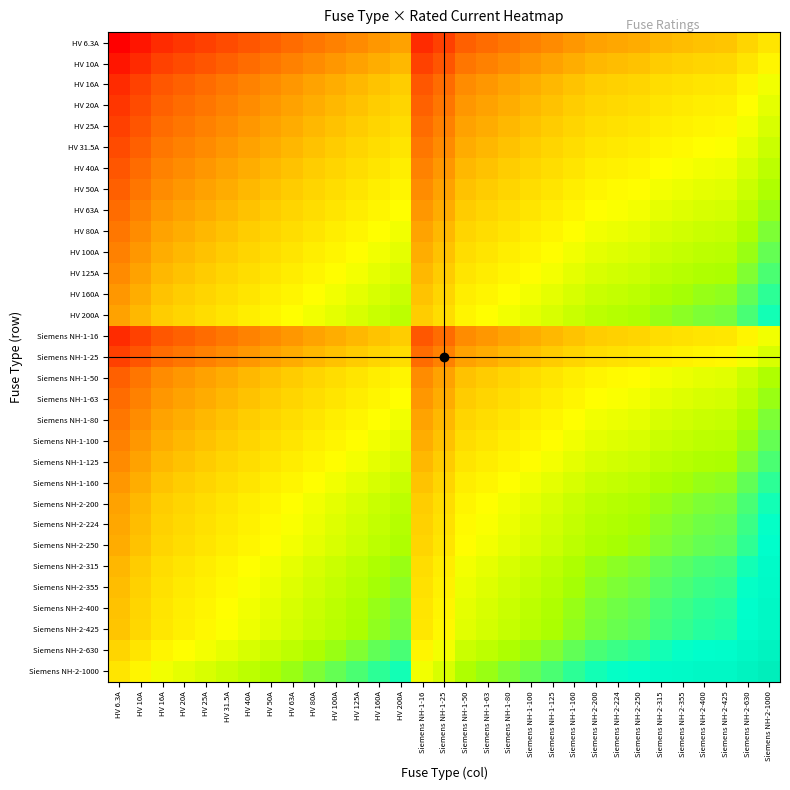

Reading right to left, transcribe all the data shown in this chart.

HV 6.3A: Siemens NH-2-1000=79.4	Siemens NH-2-630=63.0	Siemens NH-2-425=51.7	Siemens NH-2-400=50.2	Siemens NH-2-355=47.3	Siemens NH-2-315=44.5	Siemens NH-2-250=39.7	Siemens NH-2-224=37.6	Siemens NH-2-200=35.5	Siemens NH-1-160=31.7	Siemens NH-1-125=28.1	Siemens NH-1-100=25.1	Siemens NH-1-80=22.4	Siemens NH-1-63=19.9	Siemens NH-1-50=17.7	Siemens NH-1-25=12.5	Siemens NH-1-16=10.0	HV 200A=35.5	HV 160A=31.7	HV 125A=28.1	HV 100A=25.1	HV 80A=22.4	HV 63A=19.9	HV 50A=17.7	HV 40A=15.9	HV 31.5A=14.1	HV 25A=12.5	HV 20A=11.2	HV 16A=10.0	HV 10A=7.9	HV 6.3A=6.3
HV 10A: Siemens NH-2-1000=100.0	Siemens NH-2-630=79.4	Siemens NH-2-425=65.2	Siemens NH-2-400=63.2	Siemens NH-2-355=59.6	Siemens NH-2-315=56.1	Siemens NH-2-250=50.0	Siemens NH-2-224=47.3	Siemens NH-2-200=44.7	Siemens NH-1-160=40.0	Siemens NH-1-125=35.4	Siemens NH-1-100=31.6	Siemens NH-1-80=28.3	Siemens NH-1-63=25.1	Siemens NH-1-50=22.4	Siemens NH-1-25=15.8	Siemens NH-1-16=12.6	HV 200A=44.7	HV 160A=40.0	HV 125A=35.4	HV 100A=31.6	HV 80A=28.3	HV 63A=25.1	HV 50A=22.4	HV 40A=20.0	HV 31.5A=17.7	HV 25A=15.8	HV 20A=14.1	HV 16A=12.6	HV 10A=10.0	HV 6.3A=7.9
HV 16A: Siemens NH-2-1000=126.5	Siemens NH-2-630=100.4	Siemens NH-2-425=82.5	Siemens NH-2-400=80.0	Siemens NH-2-355=75.4	Siemens NH-2-315=71.0	Siemens NH-2-250=63.2	Siemens NH-2-224=59.9	Siemens NH-2-200=56.6	Siemens NH-1-160=50.6	Siemens NH-1-125=44.7	Siemens NH-1-100=40.0	Siemens NH-1-80=35.8	Siemens NH-1-63=31.7	Siemens NH-1-50=28.3	Siemens NH-1-25=20.0	Siemens NH-1-16=16.0	HV 200A=56.6	HV 160A=50.6	HV 125A=44.7	HV 100A=40.0	HV 80A=35.8	HV 63A=31.7	HV 50A=28.3	HV 40A=25.3	HV 31.5A=22.4	HV 25A=20.0	HV 20A=17.9	HV 16A=16.0	HV 10A=12.6	HV 6.3A=10.0
HV 20A: Siemens NH-2-1000=141.4	Siemens NH-2-630=112.2	Siemens NH-2-425=92.2	Siemens NH-2-400=89.4	Siemens NH-2-355=84.3	Siemens NH-2-315=79.4	Siemens NH-2-250=70.7	Siemens NH-2-224=66.9	Siemens NH-2-200=63.2	Siemens NH-1-160=56.6	Siemens NH-1-125=50.0	Siemens NH-1-100=44.7	Siemens NH-1-80=40.0	Siemens NH-1-63=35.5	Siemens NH-1-50=31.6	Siemens NH-1-25=22.4	Siemens NH-1-16=17.9	HV 200A=63.2	HV 160A=56.6	HV 125A=50.0	HV 100A=44.7	HV 80A=40.0	HV 63A=35.5	HV 50A=31.6	HV 40A=28.3	HV 31.5A=25.1	HV 25A=22.4	HV 20A=20.0	HV 16A=17.9	HV 10A=14.1	HV 6.3A=11.2
HV 25A: Siemens NH-2-1000=158.1	Siemens NH-2-630=125.5	Siemens NH-2-425=103.1	Siemens NH-2-400=100.0	Siemens NH-2-355=94.2	Siemens NH-2-315=88.7	Siemens NH-2-250=79.1	Siemens NH-2-224=74.8	Siemens NH-2-200=70.7	Siemens NH-1-160=63.2	Siemens NH-1-125=55.9	Siemens NH-1-100=50.0	Siemens NH-1-80=44.7	Siemens NH-1-63=39.7	Siemens NH-1-50=35.4	Siemens NH-1-25=25.0	Siemens NH-1-16=20.0	HV 200A=70.7	HV 160A=63.2	HV 125A=55.9	HV 100A=50.0	HV 80A=44.7	HV 63A=39.7	HV 50A=35.4	HV 40A=31.6	HV 31.5A=28.1	HV 25A=25.0	HV 20A=22.4	HV 16A=20.0	HV 10A=15.8	HV 6.3A=12.5
HV 31.5A: Siemens NH-2-1000=177.5	Siemens NH-2-630=140.9	Siemens NH-2-425=115.7	Siemens NH-2-400=112.2	Siemens NH-2-355=105.7	Siemens NH-2-315=99.6	Siemens NH-2-250=88.7	Siemens NH-2-224=84.0	Siemens NH-2-200=79.4	Siemens NH-1-160=71.0	Siemens NH-1-125=62.7	Siemens NH-1-100=56.1	Siemens NH-1-80=50.2	Siemens NH-1-63=44.5	Siemens NH-1-50=39.7	Siemens NH-1-25=28.1	Siemens NH-1-16=22.4	HV 200A=79.4	HV 160A=71.0	HV 125A=62.7	HV 100A=56.1	HV 80A=50.2	HV 63A=44.5	HV 50A=39.7	HV 40A=35.5	HV 31.5A=31.5	HV 25A=28.1	HV 20A=25.1	HV 16A=22.4	HV 10A=17.7	HV 6.3A=14.1
HV 40A: Siemens NH-2-1000=200.0	Siemens NH-2-630=158.7	Siemens NH-2-425=130.4	Siemens NH-2-400=126.5	Siemens NH-2-355=119.2	Siemens NH-2-315=112.2	Siemens NH-2-250=100.0	Siemens NH-2-224=94.7	Siemens NH-2-200=89.4	Siemens NH-1-160=80.0	Siemens NH-1-125=70.7	Siemens NH-1-100=63.2	Siemens NH-1-80=56.6	Siemens NH-1-63=50.2	Siemens NH-1-50=44.7	Siemens NH-1-25=31.6	Siemens NH-1-16=25.3	HV 200A=89.4	HV 160A=80.0	HV 125A=70.7	HV 100A=63.2	HV 80A=56.6	HV 63A=50.2	HV 50A=44.7	HV 40A=40.0	HV 31.5A=35.5	HV 25A=31.6	HV 20A=28.3	HV 16A=25.3	HV 10A=20.0	HV 6.3A=15.9
HV 50A: Siemens NH-2-1000=223.6	Siemens NH-2-630=177.5	Siemens NH-2-425=145.8	Siemens NH-2-400=141.4	Siemens NH-2-355=133.2	Siemens NH-2-315=125.5	Siemens NH-2-250=111.8	Siemens NH-2-224=105.8	Siemens NH-2-200=100.0	Siemens NH-1-160=89.4	Siemens NH-1-125=79.1	Siemens NH-1-100=70.7	Siemens NH-1-80=63.2	Siemens NH-1-63=56.1	Siemens NH-1-50=50.0	Siemens NH-1-25=35.4	Siemens NH-1-16=28.3	HV 200A=100.0	HV 160A=89.4	HV 125A=79.1	HV 100A=70.7	HV 80A=63.2	HV 63A=56.1	HV 50A=50.0	HV 40A=44.7	HV 31.5A=39.7	HV 25A=35.4	HV 20A=31.6	HV 16A=28.3	HV 10A=22.4	HV 6.3A=17.7
HV 63A: Siemens NH-2-1000=251.0	Siemens NH-2-630=199.2	Siemens NH-2-425=163.6	Siemens NH-2-400=158.7	Siemens NH-2-355=149.5	Siemens NH-2-315=140.9	Siemens NH-2-250=125.5	Siemens NH-2-224=118.8	Siemens NH-2-200=112.2	Siemens NH-1-160=100.4	Siemens NH-1-125=88.7	Siemens NH-1-100=79.4	Siemens NH-1-80=71.0	Siemens NH-1-63=63.0	Siemens NH-1-50=56.1	Siemens NH-1-25=39.7	Siemens NH-1-16=31.7	HV 200A=112.2	HV 160A=100.4	HV 125A=88.7	HV 100A=79.4	HV 80A=71.0	HV 63A=63.0	HV 50A=56.1	HV 40A=50.2	HV 31.5A=44.5	HV 25A=39.7	HV 20A=35.5	HV 16A=31.7	HV 10A=25.1	HV 6.3A=19.9
HV 80A: Siemens NH-2-1000=282.8	Siemens NH-2-630=224.5	Siemens NH-2-425=184.4	Siemens NH-2-400=178.9	Siemens NH-2-355=168.5	Siemens NH-2-315=158.7	Siemens NH-2-250=141.4	Siemens NH-2-224=133.9	Siemens NH-2-200=126.5	Siemens NH-1-160=113.1	Siemens NH-1-125=100.0	Siemens NH-1-100=89.4	Siemens NH-1-80=80.0	Siemens NH-1-63=71.0	Siemens NH-1-50=63.2	Siemens NH-1-25=44.7	Siemens NH-1-16=35.8	HV 200A=126.5	HV 160A=113.1	HV 125A=100.0	HV 100A=89.4	HV 80A=80.0	HV 63A=71.0	HV 50A=63.2	HV 40A=56.6	HV 31.5A=50.2	HV 25A=44.7	HV 20A=40.0	HV 16A=35.8	HV 10A=28.3	HV 6.3A=22.4
HV 100A: Siemens NH-2-1000=316.2	Siemens NH-2-630=251.0	Siemens NH-2-425=206.2	Siemens NH-2-400=200.0	Siemens NH-2-355=188.4	Siemens NH-2-315=177.5	Siemens NH-2-250=158.1	Siemens NH-2-224=149.7	Siemens NH-2-200=141.4	Siemens NH-1-160=126.5	Siemens NH-1-125=111.8	Siemens NH-1-100=100.0	Siemens NH-1-80=89.4	Siemens NH-1-63=79.4	Siemens NH-1-50=70.7	Siemens NH-1-25=50.0	Siemens NH-1-16=40.0	HV 200A=141.4	HV 160A=126.5	HV 125A=111.8	HV 100A=100.0	HV 80A=89.4	HV 63A=79.4	HV 50A=70.7	HV 40A=63.2	HV 31.5A=56.1	HV 25A=50.0	HV 20A=44.7	HV 16A=40.0	HV 10A=31.6	HV 6.3A=25.1
HV 125A: Siemens NH-2-1000=353.6	Siemens NH-2-630=280.6	Siemens NH-2-425=230.5	Siemens NH-2-400=223.6	Siemens NH-2-355=210.7	Siemens NH-2-315=198.4	Siemens NH-2-250=176.8	Siemens NH-2-224=167.3	Siemens NH-2-200=158.1	Siemens NH-1-160=141.4	Siemens NH-1-125=125.0	Siemens NH-1-100=111.8	Siemens NH-1-80=100.0	Siemens NH-1-63=88.7	Siemens NH-1-50=79.1	Siemens NH-1-25=55.9	Siemens NH-1-16=44.7	HV 200A=158.1	HV 160A=141.4	HV 125A=125.0	HV 100A=111.8	HV 80A=100.0	HV 63A=88.7	HV 50A=79.1	HV 40A=70.7	HV 31.5A=62.7	HV 25A=55.9	HV 20A=50.0	HV 16A=44.7	HV 10A=35.4	HV 6.3A=28.1
HV 160A: Siemens NH-2-1000=400.0	Siemens NH-2-630=317.5	Siemens NH-2-425=260.8	Siemens NH-2-400=253.0	Siemens NH-2-355=238.3	Siemens NH-2-315=224.5	Siemens NH-2-250=200.0	Siemens NH-2-224=189.3	Siemens NH-2-200=178.9	Siemens NH-1-160=160.0	Siemens NH-1-125=141.4	Siemens NH-1-100=126.5	Siemens NH-1-80=113.1	Siemens NH-1-63=100.4	Siemens NH-1-50=89.4	Siemens NH-1-25=63.2	Siemens NH-1-16=50.6	HV 200A=178.9	HV 160A=160.0	HV 125A=141.4	HV 100A=126.5	HV 80A=113.1	HV 63A=100.4	HV 50A=89.4	HV 40A=80.0	HV 31.5A=71.0	HV 25A=63.2	HV 20A=56.6	HV 16A=50.6	HV 10A=40.0	HV 6.3A=31.7
HV 200A: Siemens NH-2-1000=447.2	Siemens NH-2-630=355.0	Siemens NH-2-425=291.5	Siemens NH-2-400=282.8	Siemens NH-2-355=266.5	Siemens NH-2-315=251.0	Siemens NH-2-250=223.6	Siemens NH-2-224=211.7	Siemens NH-2-200=200.0	Siemens NH-1-160=178.9	Siemens NH-1-125=158.1	Siemens NH-1-100=141.4	Siemens NH-1-80=126.5	Siemens NH-1-63=112.2	Siemens NH-1-50=100.0	Siemens NH-1-25=70.7	Siemens NH-1-16=56.6	HV 200A=200.0	HV 160A=178.9	HV 125A=158.1	HV 100A=141.4	HV 80A=126.5	HV 63A=112.2	HV 50A=100.0	HV 40A=89.4	HV 31.5A=79.4	HV 25A=70.7	HV 20A=63.2	HV 16A=56.6	HV 10A=44.7	HV 6.3A=35.5
Siemens NH-1-16: Siemens NH-2-1000=126.5	Siemens NH-2-630=100.4	Siemens NH-2-425=82.5	Siemens NH-2-400=80.0	Siemens NH-2-355=75.4	Siemens NH-2-315=71.0	Siemens NH-2-250=63.2	Siemens NH-2-224=59.9	Siemens NH-2-200=56.6	Siemens NH-1-160=50.6	Siemens NH-1-125=44.7	Siemens NH-1-100=40.0	Siemens NH-1-80=35.8	Siemens NH-1-63=31.7	Siemens NH-1-50=28.3	Siemens NH-1-25=20.0	Siemens NH-1-16=16.0	HV 200A=56.6	HV 160A=50.6	HV 125A=44.7	HV 100A=40.0	HV 80A=35.8	HV 63A=31.7	HV 50A=28.3	HV 40A=25.3	HV 31.5A=22.4	HV 25A=20.0	HV 20A=17.9	HV 16A=16.0	HV 10A=12.6	HV 6.3A=10.0
Siemens NH-1-25: Siemens NH-2-1000=158.1	Siemens NH-2-630=125.5	Siemens NH-2-425=103.1	Siemens NH-2-400=100.0	Siemens NH-2-355=94.2	Siemens NH-2-315=88.7	Siemens NH-2-250=79.1	Siemens NH-2-224=74.8	Siemens NH-2-200=70.7	Siemens NH-1-160=63.2	Siemens NH-1-125=55.9	Siemens NH-1-100=50.0	Siemens NH-1-80=44.7	Siemens NH-1-63=39.7	Siemens NH-1-50=35.4	Siemens NH-1-25=25.0	Siemens NH-1-16=20.0	HV 200A=70.7	HV 160A=63.2	HV 125A=55.9	HV 100A=50.0	HV 80A=44.7	HV 63A=39.7	HV 50A=35.4	HV 40A=31.6	HV 31.5A=28.1	HV 25A=25.0	HV 20A=22.4	HV 16A=20.0	HV 10A=15.8	HV 6.3A=12.5
Siemens NH-1-50: Siemens NH-2-1000=223.6	Siemens NH-2-630=177.5	Siemens NH-2-425=145.8	Siemens NH-2-400=141.4	Siemens NH-2-355=133.2	Siemens NH-2-315=125.5	Siemens NH-2-250=111.8	Siemens NH-2-224=105.8	Siemens NH-2-200=100.0	Siemens NH-1-160=89.4	Siemens NH-1-125=79.1	Siemens NH-1-100=70.7	Siemens NH-1-80=63.2	Siemens NH-1-63=56.1	Siemens NH-1-50=50.0	Siemens NH-1-25=35.4	Siemens NH-1-16=28.3	HV 200A=100.0	HV 160A=89.4	HV 125A=79.1	HV 100A=70.7	HV 80A=63.2	HV 63A=56.1	HV 50A=50.0	HV 40A=44.7	HV 31.5A=39.7	HV 25A=35.4	HV 20A=31.6	HV 16A=28.3	HV 10A=22.4	HV 6.3A=17.7
Siemens NH-1-63: Siemens NH-2-1000=251.0	Siemens NH-2-630=199.2	Siemens NH-2-425=163.6	Siemens NH-2-400=158.7	Siemens NH-2-355=149.5	Siemens NH-2-315=140.9	Siemens NH-2-250=125.5	Siemens NH-2-224=118.8	Siemens NH-2-200=112.2	Siemens NH-1-160=100.4	Siemens NH-1-125=88.7	Siemens NH-1-100=79.4	Siemens NH-1-80=71.0	Siemens NH-1-63=63.0	Siemens NH-1-50=56.1	Siemens NH-1-25=39.7	Siemens NH-1-16=31.7	HV 200A=112.2	HV 160A=100.4	HV 125A=88.7	HV 100A=79.4	HV 80A=71.0	HV 63A=63.0	HV 50A=56.1	HV 40A=50.2	HV 31.5A=44.5	HV 25A=39.7	HV 20A=35.5	HV 16A=31.7	HV 10A=25.1	HV 6.3A=19.9
Siemens NH-1-80: Siemens NH-2-1000=282.8	Siemens NH-2-630=224.5	Siemens NH-2-425=184.4	Siemens NH-2-400=178.9	Siemens NH-2-355=168.5	Siemens NH-2-315=158.7	Siemens NH-2-250=141.4	Siemens NH-2-224=133.9	Siemens NH-2-200=126.5	Siemens NH-1-160=113.1	Siemens NH-1-125=100.0	Siemens NH-1-100=89.4	Siemens NH-1-80=80.0	Siemens NH-1-63=71.0	Siemens NH-1-50=63.2	Siemens NH-1-25=44.7	Siemens NH-1-16=35.8	HV 200A=126.5	HV 160A=113.1	HV 125A=100.0	HV 100A=89.4	HV 80A=80.0	HV 63A=71.0	HV 50A=63.2	HV 40A=56.6	HV 31.5A=50.2	HV 25A=44.7	HV 20A=40.0	HV 16A=35.8	HV 10A=28.3	HV 6.3A=22.4
Siemens NH-1-100: Siemens NH-2-1000=316.2	Siemens NH-2-630=251.0	Siemens NH-2-425=206.2	Siemens NH-2-400=200.0	Siemens NH-2-355=188.4	Siemens NH-2-315=177.5	Siemens NH-2-250=158.1	Siemens NH-2-224=149.7	Siemens NH-2-200=141.4	Siemens NH-1-160=126.5	Siemens NH-1-125=111.8	Siemens NH-1-100=100.0	Siemens NH-1-80=89.4	Siemens NH-1-63=79.4	Siemens NH-1-50=70.7	Siemens NH-1-25=50.0	Siemens NH-1-16=40.0	HV 200A=141.4	HV 160A=126.5	HV 125A=111.8	HV 100A=100.0	HV 80A=89.4	HV 63A=79.4	HV 50A=70.7	HV 40A=63.2	HV 31.5A=56.1	HV 25A=50.0	HV 20A=44.7	HV 16A=40.0	HV 10A=31.6	HV 6.3A=25.1
Siemens NH-1-125: Siemens NH-2-1000=353.6	Siemens NH-2-630=280.6	Siemens NH-2-425=230.5	Siemens NH-2-400=223.6	Siemens NH-2-355=210.7	Siemens NH-2-315=198.4	Siemens NH-2-250=176.8	Siemens NH-2-224=167.3	Siemens NH-2-200=158.1	Siemens NH-1-160=141.4	Siemens NH-1-125=125.0	Siemens NH-1-100=111.8	Siemens NH-1-80=100.0	Siemens NH-1-63=88.7	Siemens NH-1-50=79.1	Siemens NH-1-25=55.9	Siemens NH-1-16=44.7	HV 200A=158.1	HV 160A=141.4	HV 125A=125.0	HV 100A=111.8	HV 80A=100.0	HV 63A=88.7	HV 50A=79.1	HV 40A=70.7	HV 31.5A=62.7	HV 25A=55.9	HV 20A=50.0	HV 16A=44.7	HV 10A=35.4	HV 6.3A=28.1
Siemens NH-1-160: Siemens NH-2-1000=400.0	Siemens NH-2-630=317.5	Siemens NH-2-425=260.8	Siemens NH-2-400=253.0	Siemens NH-2-355=238.3	Siemens NH-2-315=224.5	Siemens NH-2-250=200.0	Siemens NH-2-224=189.3	Siemens NH-2-200=178.9	Siemens NH-1-160=160.0	Siemens NH-1-125=141.4	Siemens NH-1-100=126.5	Siemens NH-1-80=113.1	Siemens NH-1-63=100.4	Siemens NH-1-50=89.4	Siemens NH-1-25=63.2	Siemens NH-1-16=50.6	HV 200A=178.9	HV 160A=160.0	HV 125A=141.4	HV 100A=126.5	HV 80A=113.1	HV 63A=100.4	HV 50A=89.4	HV 40A=80.0	HV 31.5A=71.0	HV 25A=63.2	HV 20A=56.6	HV 16A=50.6	HV 10A=40.0	HV 6.3A=31.7
Siemens NH-2-200: Siemens NH-2-1000=447.2	Siemens NH-2-630=355.0	Siemens NH-2-425=291.5	Siemens NH-2-400=282.8	Siemens NH-2-355=266.5	Siemens NH-2-315=251.0	Siemens NH-2-250=223.6	Siemens NH-2-224=211.7	Siemens NH-2-200=200.0	Siemens NH-1-160=178.9	Siemens NH-1-125=158.1	Siemens NH-1-100=141.4	Siemens NH-1-80=126.5	Siemens NH-1-63=112.2	Siemens NH-1-50=100.0	Siemens NH-1-25=70.7	Siemens NH-1-16=56.6	HV 200A=200.0	HV 160A=178.9	HV 125A=158.1	HV 100A=141.4	HV 80A=126.5	HV 63A=112.2	HV 50A=100.0	HV 40A=89.4	HV 31.5A=79.4	HV 25A=70.7	HV 20A=63.2	HV 16A=56.6	HV 10A=44.7	HV 6.3A=35.5
Siemens NH-2-224: Siemens NH-2-1000=473.3	Siemens NH-2-630=375.7	Siemens NH-2-425=308.5	Siemens NH-2-400=299.3	Siemens NH-2-355=282.0	Siemens NH-2-315=265.6	Siemens NH-2-250=236.6	Siemens NH-2-224=224.0	Siemens NH-2-200=211.7	Siemens NH-1-160=189.3	Siemens NH-1-125=167.3	Siemens NH-1-100=149.7	Siemens NH-1-80=133.9	Siemens NH-1-63=118.8	Siemens NH-1-50=105.8	Siemens NH-1-25=74.8	Siemens NH-1-16=59.9	HV 200A=211.7	HV 160A=189.3	HV 125A=167.3	HV 100A=149.7	HV 80A=133.9	HV 63A=118.8	HV 50A=105.8	HV 40A=94.7	HV 31.5A=84.0	HV 25A=74.8	HV 20A=66.9	HV 16A=59.9	HV 10A=47.3	HV 6.3A=37.6
Siemens NH-2-250: Siemens NH-2-1000=500.0	Siemens NH-2-630=396.9	Siemens NH-2-425=326.0	Siemens NH-2-400=316.2	Siemens NH-2-355=297.9	Siemens NH-2-315=280.6	Siemens NH-2-250=250.0	Siemens NH-2-224=236.6	Siemens NH-2-200=223.6	Siemens NH-1-160=200.0	Siemens NH-1-125=176.8	Siemens NH-1-100=158.1	Siemens NH-1-80=141.4	Siemens NH-1-63=125.5	Siemens NH-1-50=111.8	Siemens NH-1-25=79.1	Siemens NH-1-16=63.2	HV 200A=223.6	HV 160A=200.0	HV 125A=176.8	HV 100A=158.1	HV 80A=141.4	HV 63A=125.5	HV 50A=111.8	HV 40A=100.0	HV 31.5A=88.7	HV 25A=79.1	HV 20A=70.7	HV 16A=63.2	HV 10A=50.0	HV 6.3A=39.7
Siemens NH-2-315: Siemens NH-2-1000=561.2	Siemens NH-2-630=445.5	Siemens NH-2-425=365.9	Siemens NH-2-400=355.0	Siemens NH-2-355=334.4	Siemens NH-2-315=315.0	Siemens NH-2-250=280.6	Siemens NH-2-224=265.6	Siemens NH-2-200=251.0	Siemens NH-1-160=224.5	Siemens NH-1-125=198.4	Siemens NH-1-100=177.5	Siemens NH-1-80=158.7	Siemens NH-1-63=140.9	Siemens NH-1-50=125.5	Siemens NH-1-25=88.7	Siemens NH-1-16=71.0	HV 200A=251.0	HV 160A=224.5	HV 125A=198.4	HV 100A=177.5	HV 80A=158.7	HV 63A=140.9	HV 50A=125.5	HV 40A=112.2	HV 31.5A=99.6	HV 25A=88.7	HV 20A=79.4	HV 16A=71.0	HV 10A=56.1	HV 6.3A=44.5
Siemens NH-2-355: Siemens NH-2-1000=595.8	Siemens NH-2-630=472.9	Siemens NH-2-425=388.4	Siemens NH-2-400=376.8	Siemens NH-2-355=355.0	Siemens NH-2-315=334.4	Siemens NH-2-250=297.9	Siemens NH-2-224=282.0	Siemens NH-2-200=266.5	Siemens NH-1-160=238.3	Siemens NH-1-125=210.7	Siemens NH-1-100=188.4	Siemens NH-1-80=168.5	Siemens NH-1-63=149.5	Siemens NH-1-50=133.2	Siemens NH-1-25=94.2	Siemens NH-1-16=75.4	HV 200A=266.5	HV 160A=238.3	HV 125A=210.7	HV 100A=188.4	HV 80A=168.5	HV 63A=149.5	HV 50A=133.2	HV 40A=119.2	HV 31.5A=105.7	HV 25A=94.2	HV 20A=84.3	HV 16A=75.4	HV 10A=59.6	HV 6.3A=47.3
Siemens NH-2-400: Siemens NH-2-1000=632.5	Siemens NH-2-630=502.0	Siemens NH-2-425=412.3	Siemens NH-2-400=400.0	Siemens NH-2-355=376.8	Siemens NH-2-315=355.0	Siemens NH-2-250=316.2	Siemens NH-2-224=299.3	Siemens NH-2-200=282.8	Siemens NH-1-160=253.0	Siemens NH-1-125=223.6	Siemens NH-1-100=200.0	Siemens NH-1-80=178.9	Siemens NH-1-63=158.7	Siemens NH-1-50=141.4	Siemens NH-1-25=100.0	Siemens NH-1-16=80.0	HV 200A=282.8	HV 160A=253.0	HV 125A=223.6	HV 100A=200.0	HV 80A=178.9	HV 63A=158.7	HV 50A=141.4	HV 40A=126.5	HV 31.5A=112.2	HV 25A=100.0	HV 20A=89.4	HV 16A=80.0	HV 10A=63.2	HV 6.3A=50.2
Siemens NH-2-425: Siemens NH-2-1000=651.9	Siemens NH-2-630=517.4	Siemens NH-2-425=425.0	Siemens NH-2-400=412.3	Siemens NH-2-355=388.4	Siemens NH-2-315=365.9	Siemens NH-2-250=326.0	Siemens NH-2-224=308.5	Siemens NH-2-200=291.5	Siemens NH-1-160=260.8	Siemens NH-1-125=230.5	Siemens NH-1-100=206.2	Siemens NH-1-80=184.4	Siemens NH-1-63=163.6	Siemens NH-1-50=145.8	Siemens NH-1-25=103.1	Siemens NH-1-16=82.5	HV 200A=291.5	HV 160A=260.8	HV 125A=230.5	HV 100A=206.2	HV 80A=184.4	HV 63A=163.6	HV 50A=145.8	HV 40A=130.4	HV 31.5A=115.7	HV 25A=103.1	HV 20A=92.2	HV 16A=82.5	HV 10A=65.2	HV 6.3A=51.7
Siemens NH-2-630: Siemens NH-2-1000=793.7	Siemens NH-2-630=630.0	Siemens NH-2-425=517.4	Siemens NH-2-400=502.0	Siemens NH-2-355=472.9	Siemens NH-2-315=445.5	Siemens NH-2-250=396.9	Siemens NH-2-224=375.7	Siemens NH-2-200=355.0	Siemens NH-1-160=317.5	Siemens NH-1-125=280.6	Siemens NH-1-100=251.0	Siemens NH-1-80=224.5	Siemens NH-1-63=199.2	Siemens NH-1-50=177.5	Siemens NH-1-25=125.5	Siemens NH-1-16=100.4	HV 200A=355.0	HV 160A=317.5	HV 125A=280.6	HV 100A=251.0	HV 80A=224.5	HV 63A=199.2	HV 50A=177.5	HV 40A=158.7	HV 31.5A=140.9	HV 25A=125.5	HV 20A=112.2	HV 16A=100.4	HV 10A=79.4	HV 6.3A=63.0
Siemens NH-2-1000: Siemens NH-2-1000=1000.0	Siemens NH-2-630=793.7	Siemens NH-2-425=651.9	Siemens NH-2-400=632.5	Siemens NH-2-355=595.8	Siemens NH-2-315=561.2	Siemens NH-2-250=500.0	Siemens NH-2-224=473.3	Siemens NH-2-200=447.2	Siemens NH-1-160=400.0	Siemens NH-1-125=353.6	Siemens NH-1-100=316.2	Siemens NH-1-80=282.8	Siemens NH-1-63=251.0	Siemens NH-1-50=223.6	Siemens NH-1-25=158.1	Siemens NH-1-16=126.5	HV 200A=447.2	HV 160A=400.0	HV 125A=353.6	HV 100A=316.2	HV 80A=282.8	HV 63A=251.0	HV 50A=223.6	HV 40A=200.0	HV 31.5A=177.5	HV 25A=158.1	HV 20A=141.4	HV 16A=126.5	HV 10A=100.0	HV 6.3A=79.4